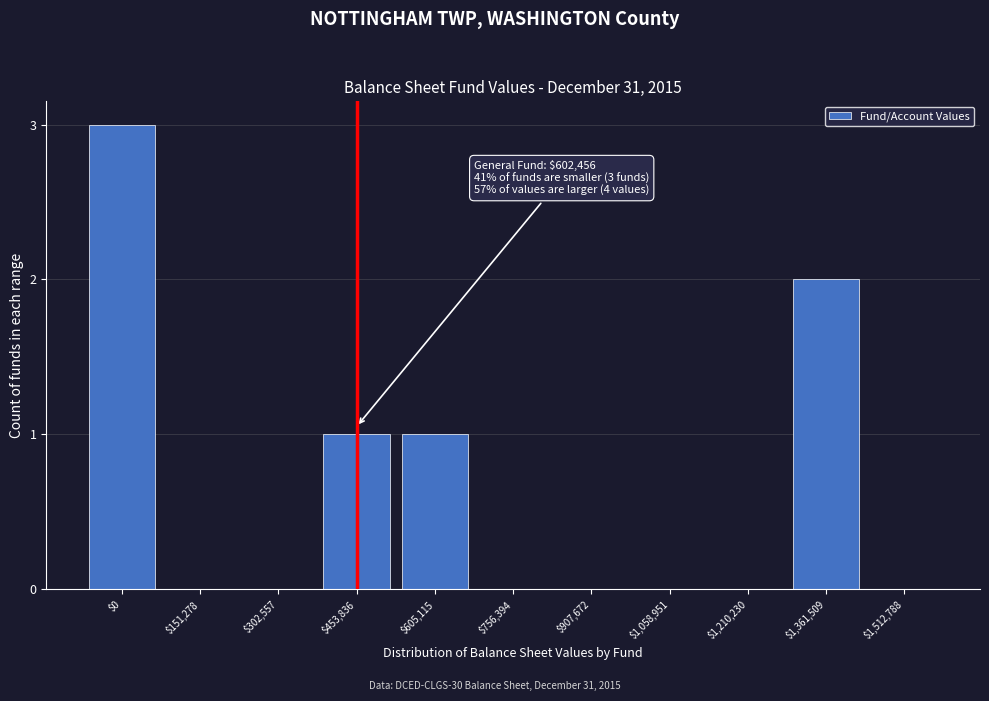

What is the maximum value shown in the chart?

3